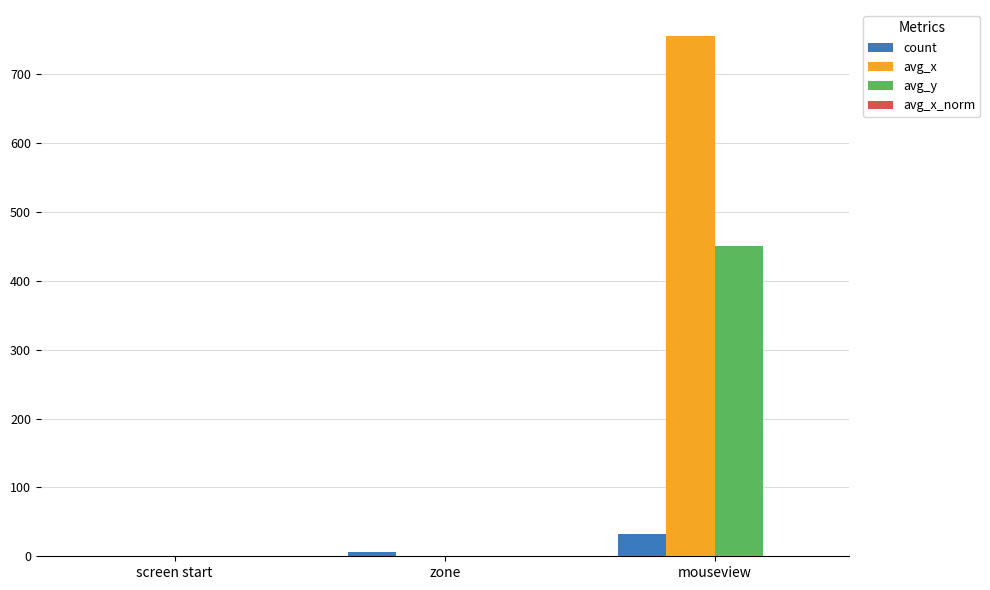

Which category has the highest value in the avg_x series?

mouseview